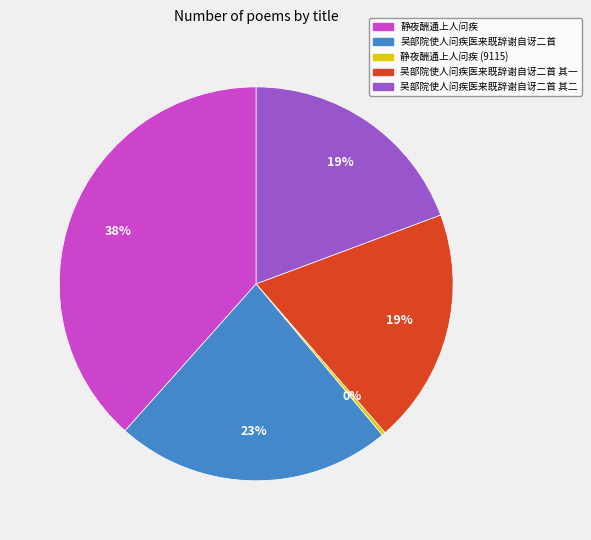

Which category has the smallest portion of the pie?

静夜酬通上人问疾 (9115)